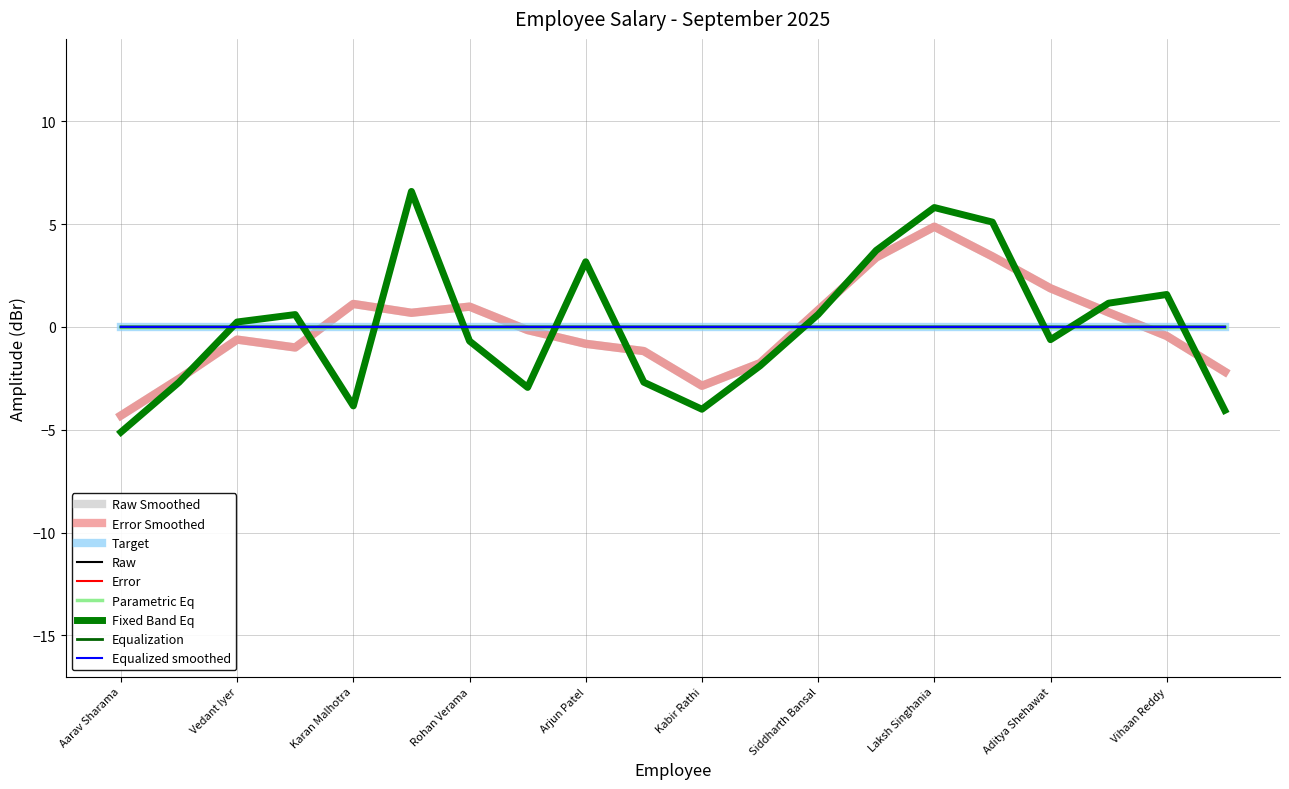

Does the chart display data point markers on the line(s)?

No